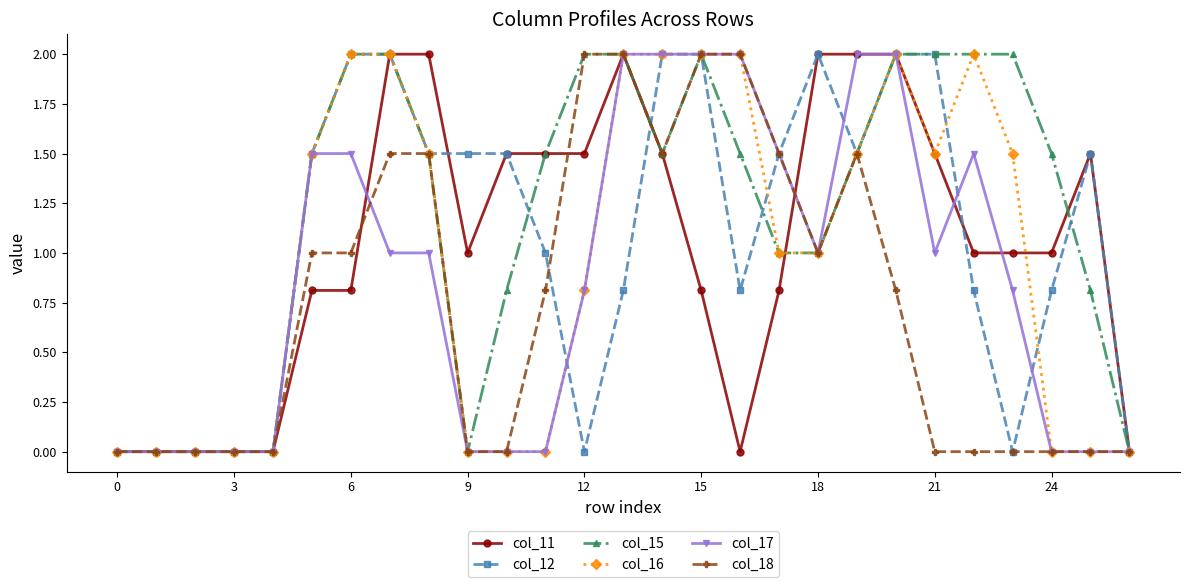

How many distinct data groups are displayed?

6